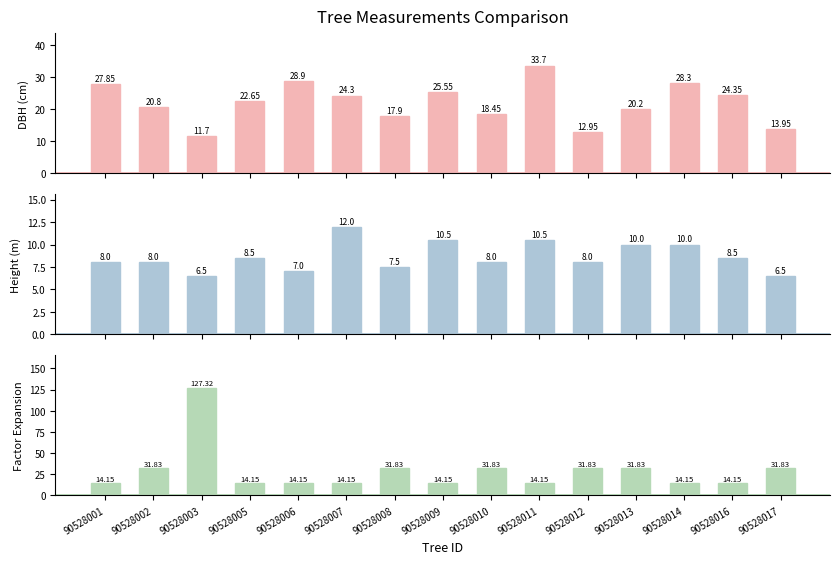

What are all the series names shown in the legend?

dbh, h, factor_expansion